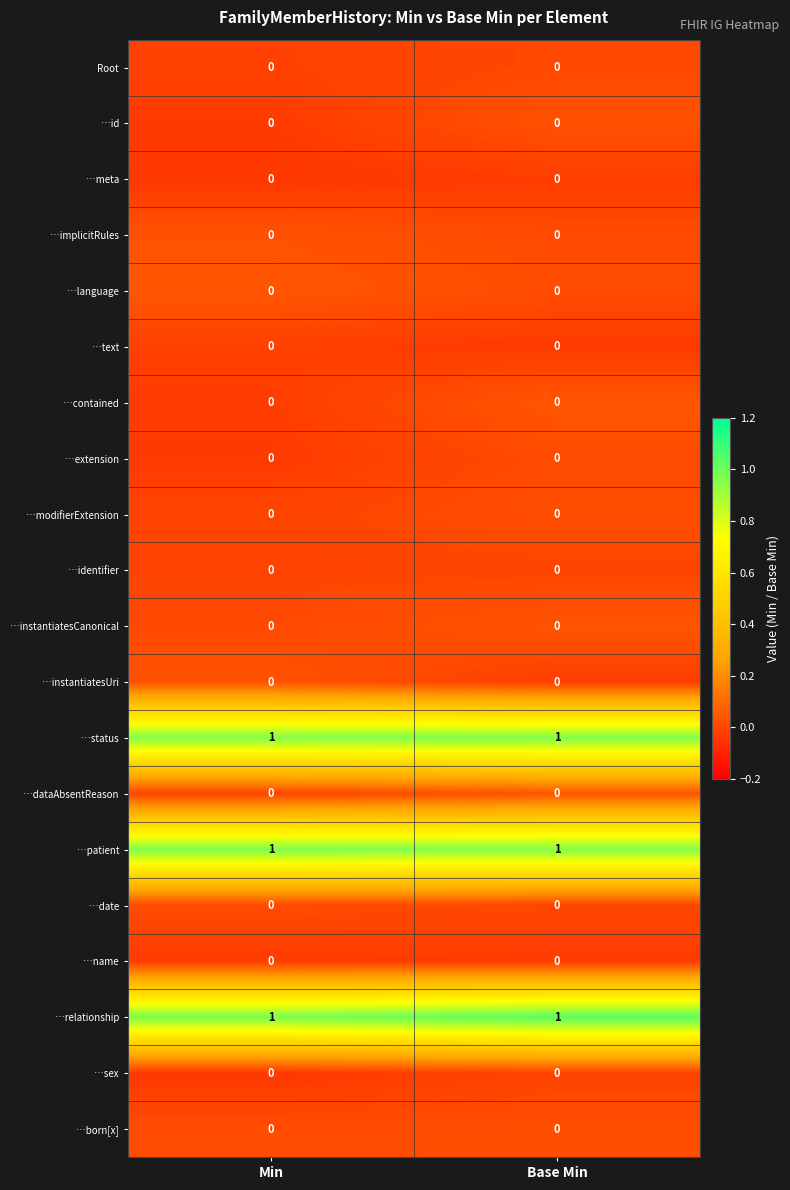

What is the maximum value shown in the chart?

1.0